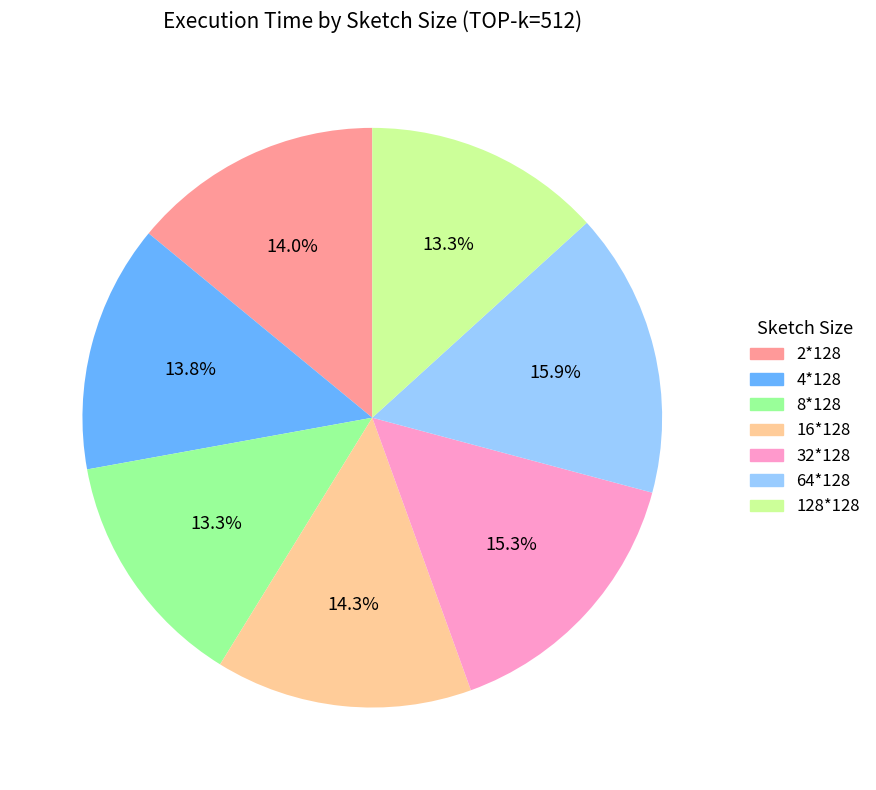

To the nearest percent, what is the difference between the 64*128 and 2*128 slice percentages?

2%